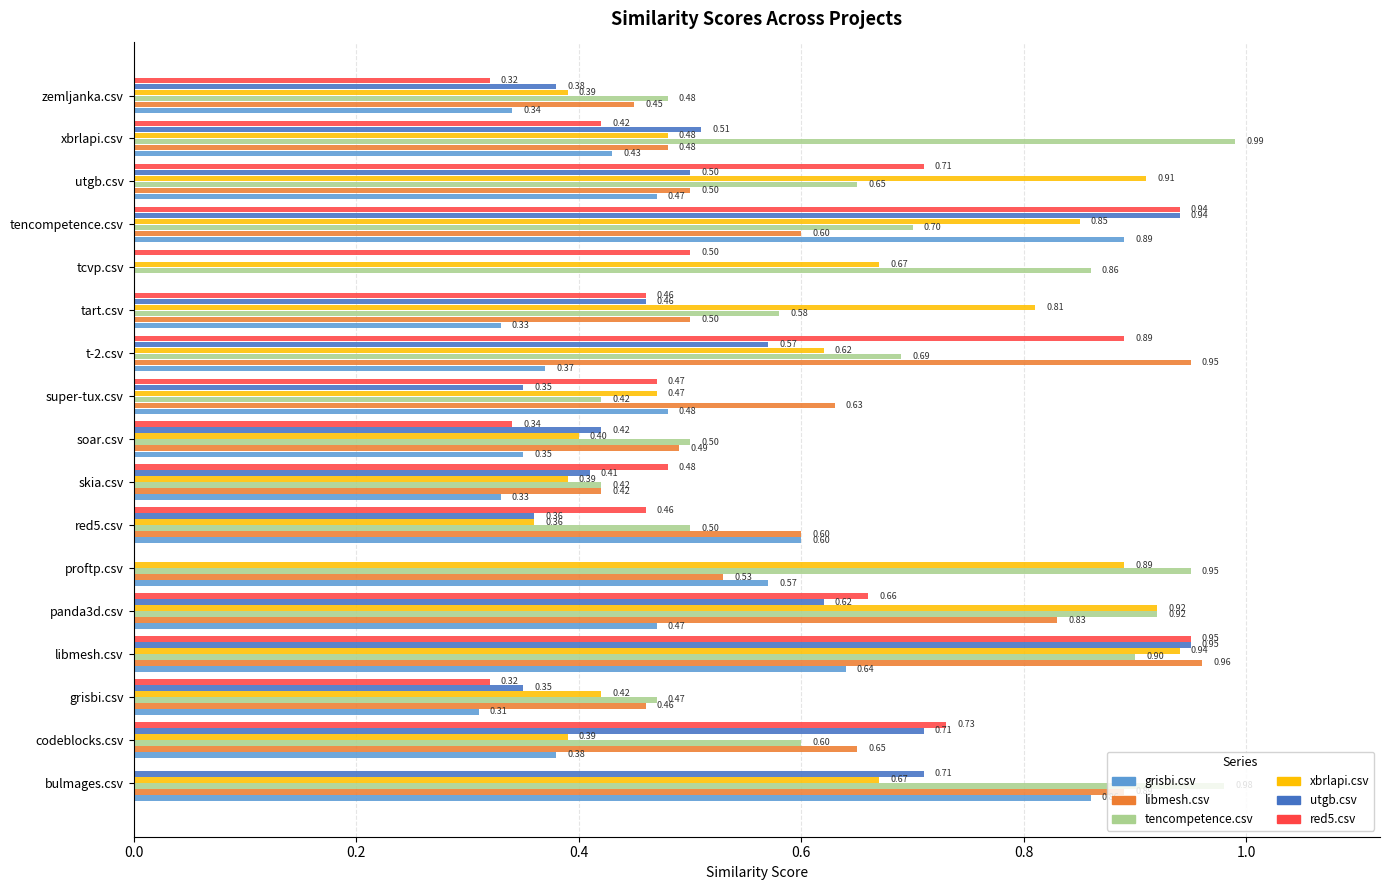

Which series changed the most between bulmages.csv and proftp.csv?

utgb.csv